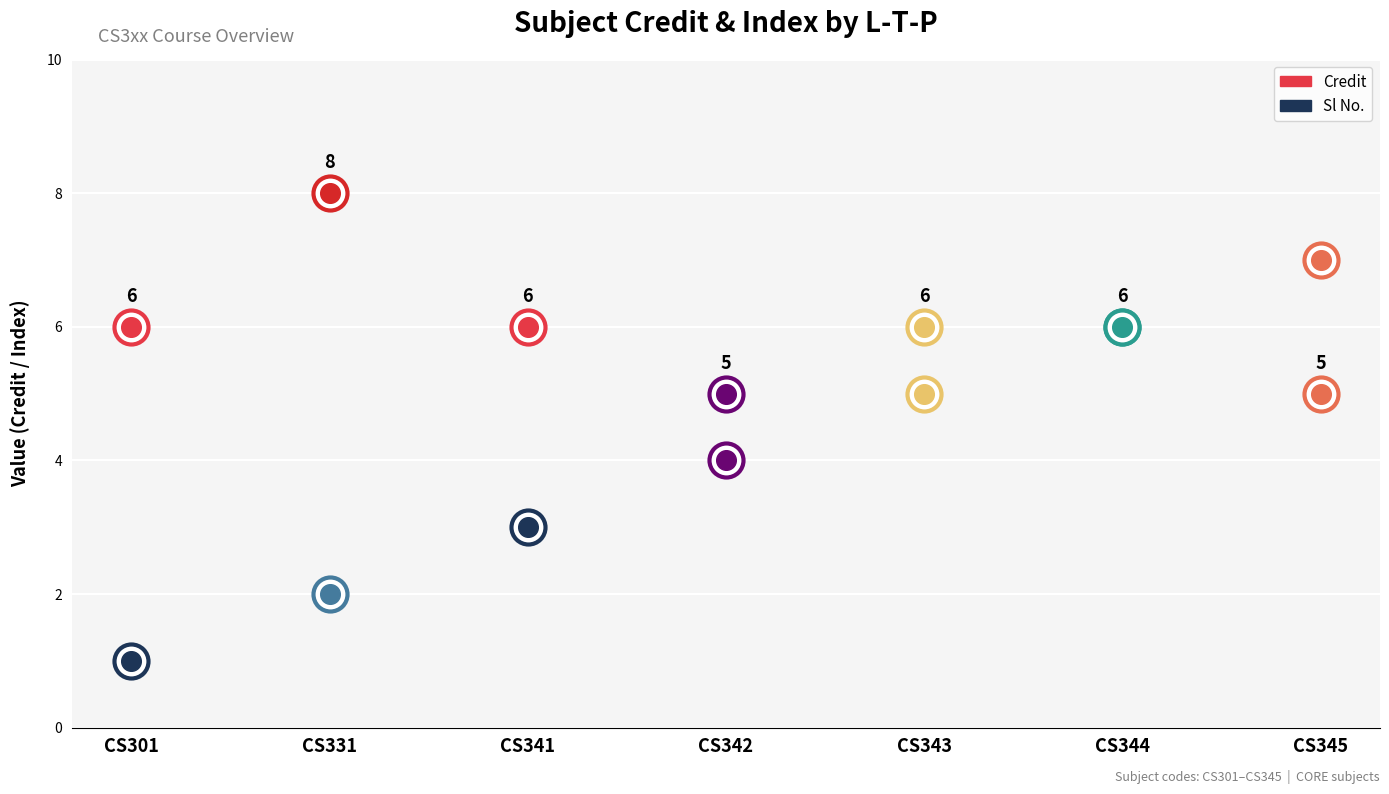

Which series has the largest Y range (max minus min)?

Sl No.